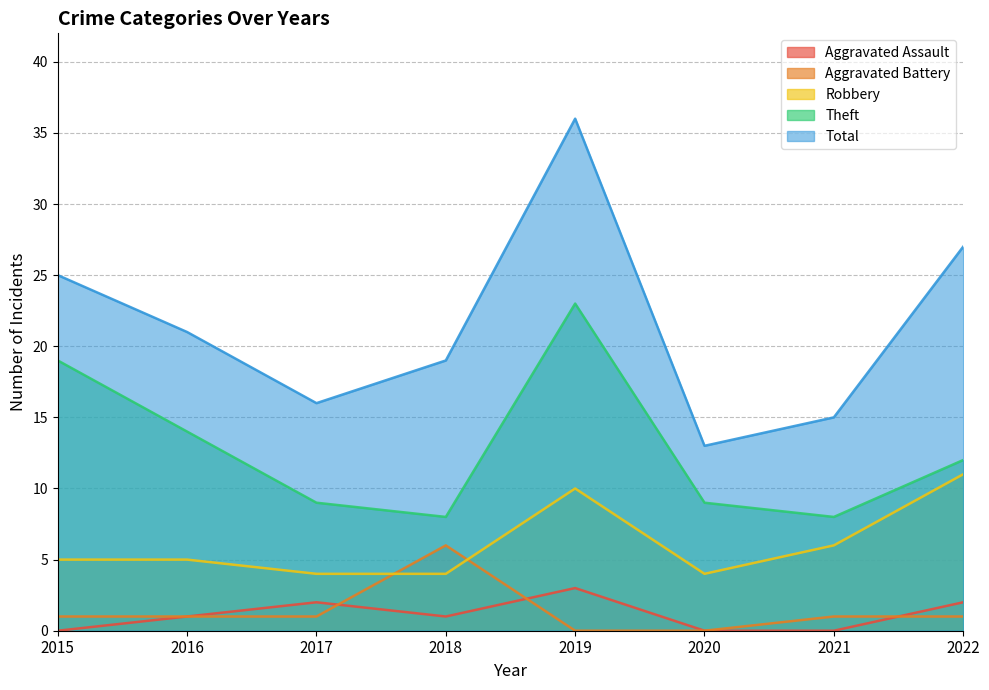

What is the highest value of the Total series?

36